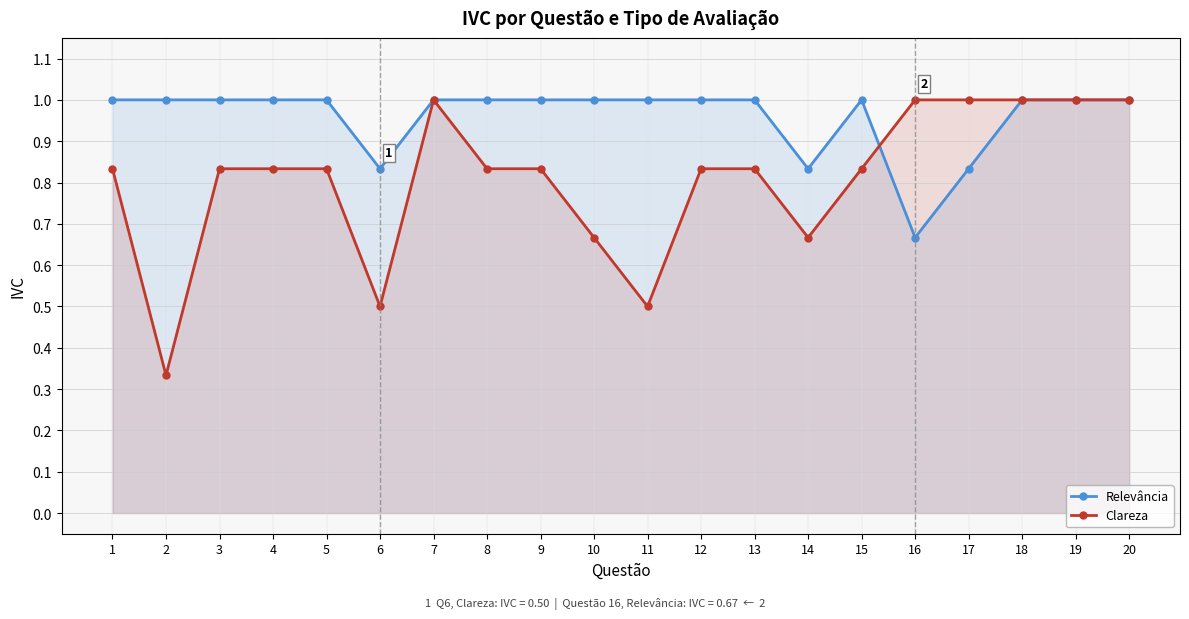

What is the maximum value shown in the chart?

1.0